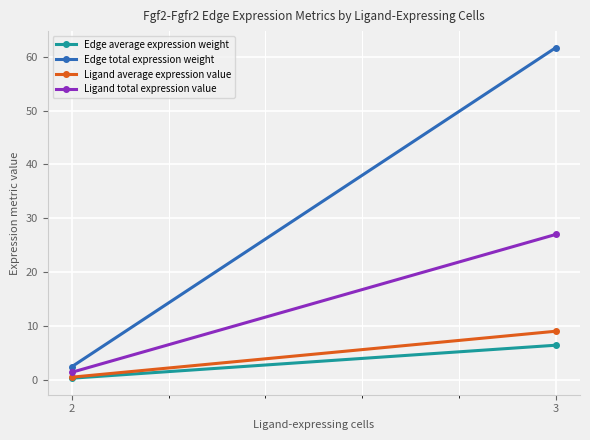

Reading left to right, extract all data points from this chart.

Edge average expression weight: 0.3	6.4
Edge total expression weight: 2.4	61.7
Ligand average expression value: 0.5	9.0
Ligand total expression value: 1.4	27.0